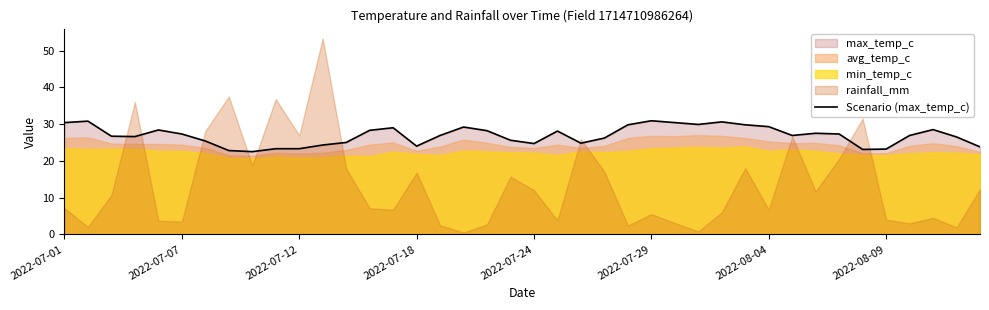

True or false: Scenario (max_temp_c) has a value of 30.9 at 2022-07-29.

True